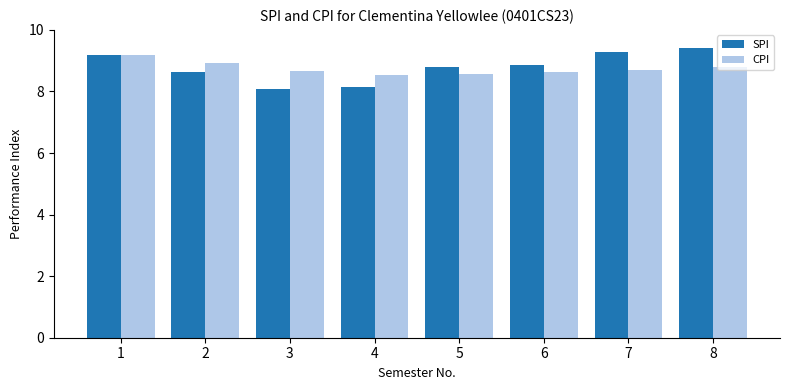

What is the sum of the SPI values at 1 and 7?

18.5